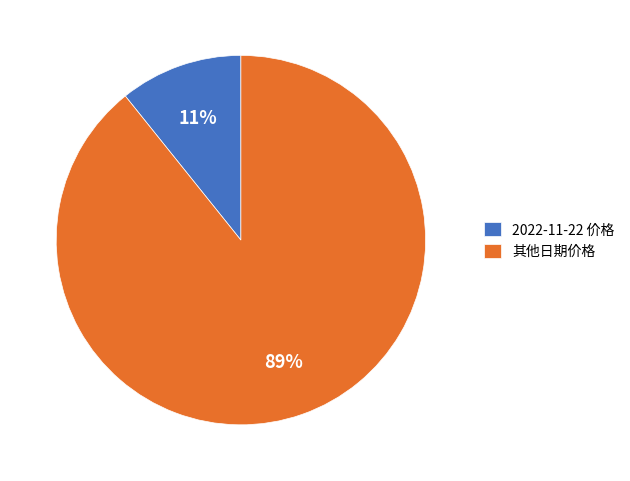

Which slice is the smallest?

2022-11-22 价格